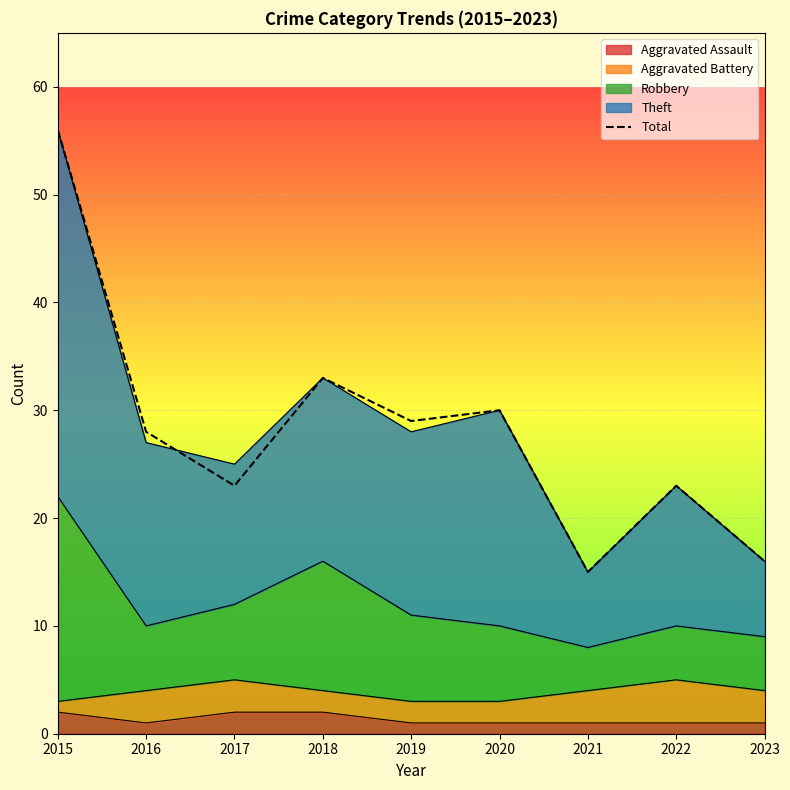

Is it true that the value at 2015 is 56?

True